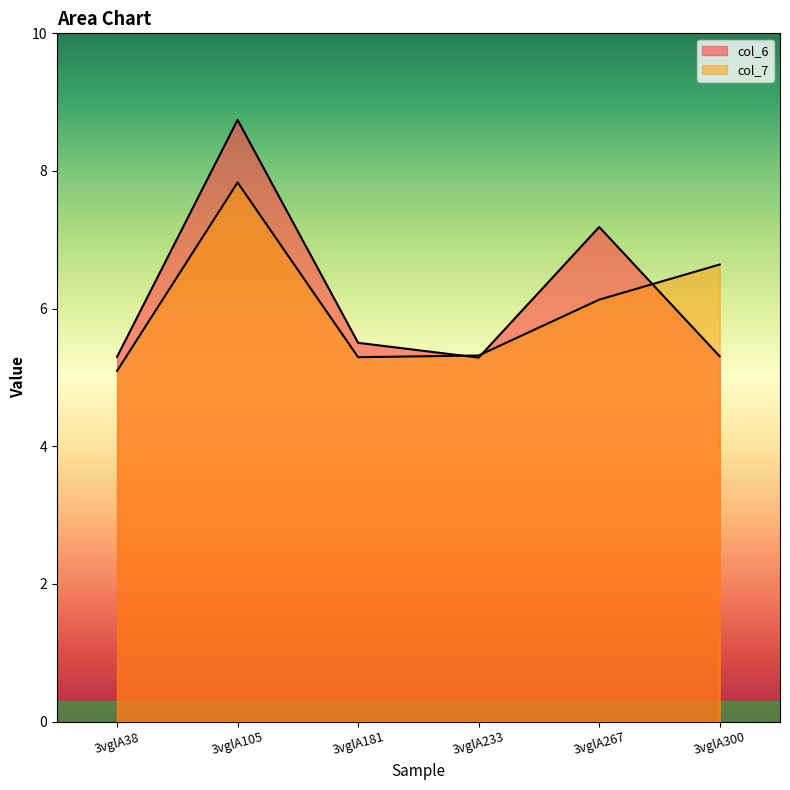

Which label corresponds to the smallest value in the chart?

3vglA38